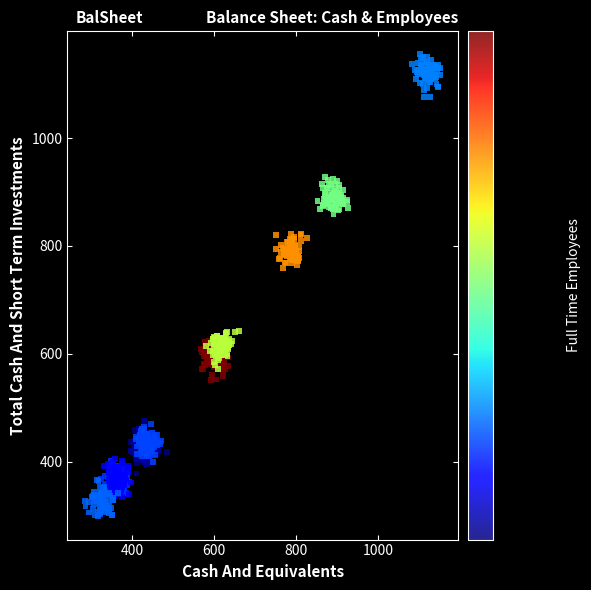

What is the range of Y values (max minus min)?

856.7